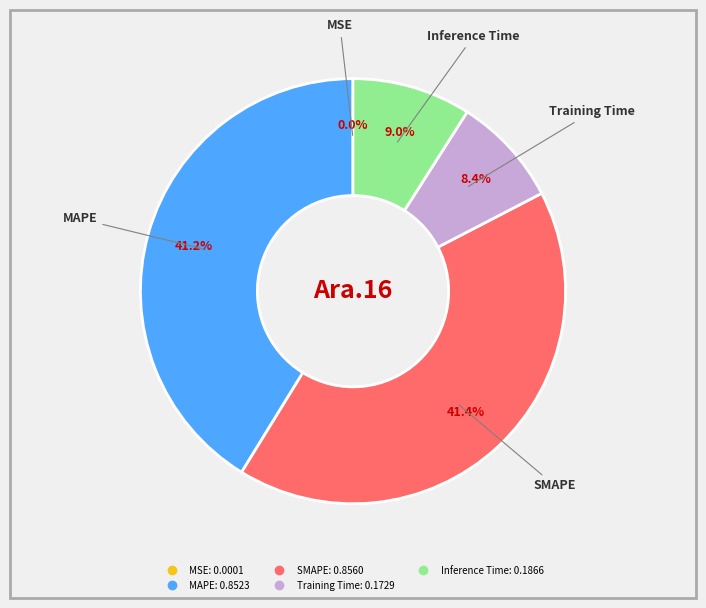

What percentage is the Training Time slice, to the nearest percent?

8%